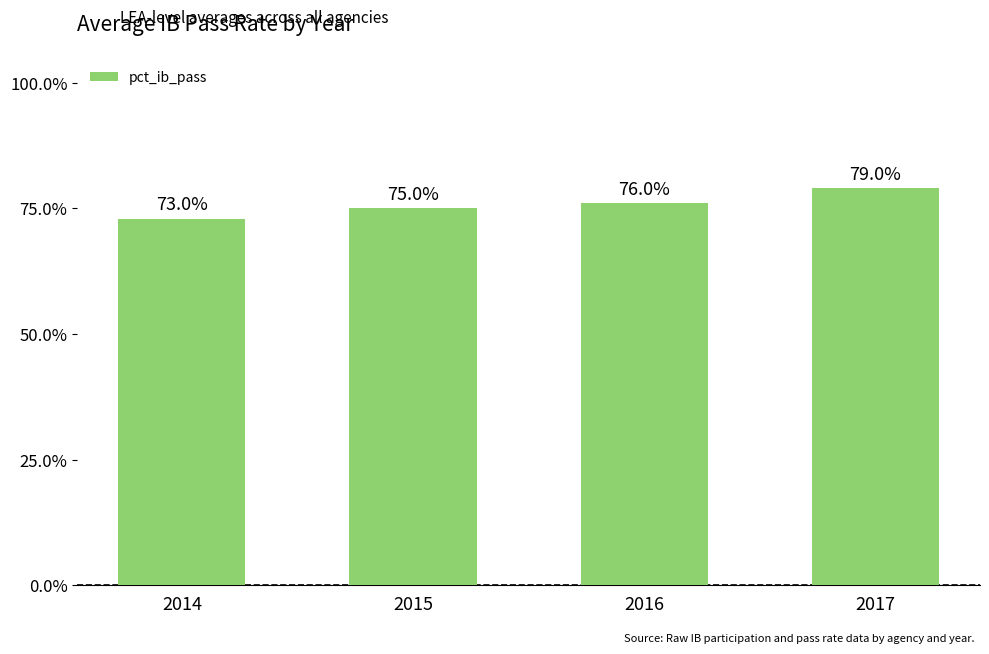

What is the sum of all values?

3.0